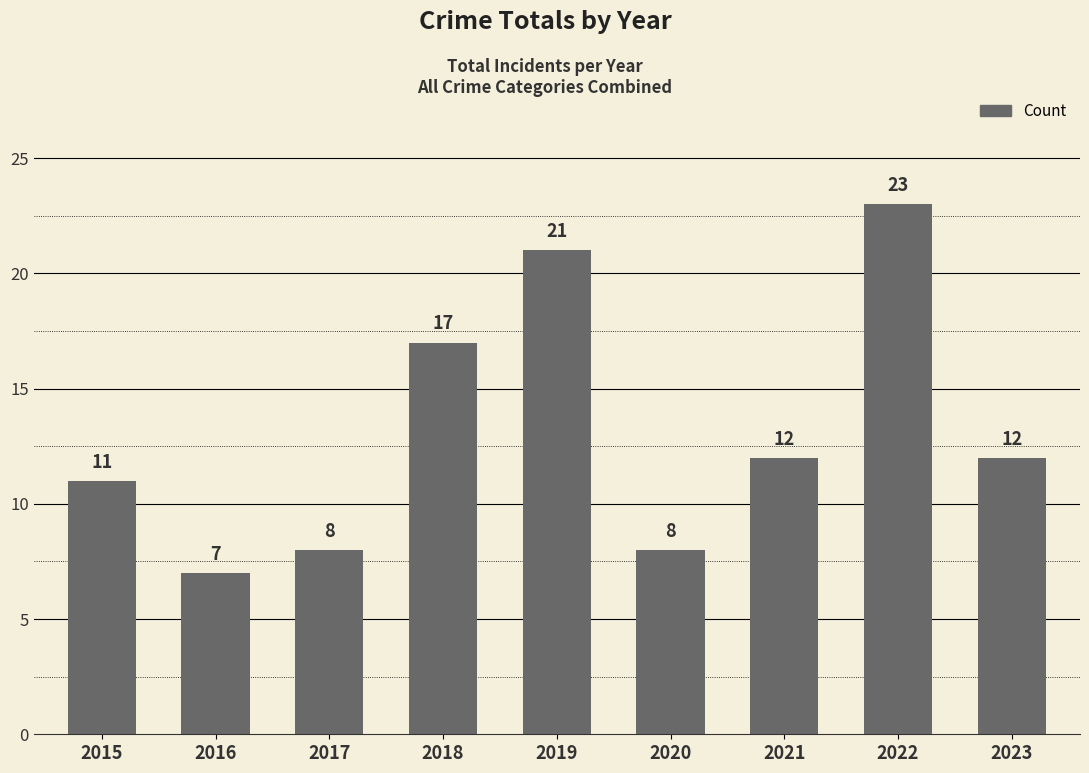

What is the change in value from 2016 to 2020?

+1